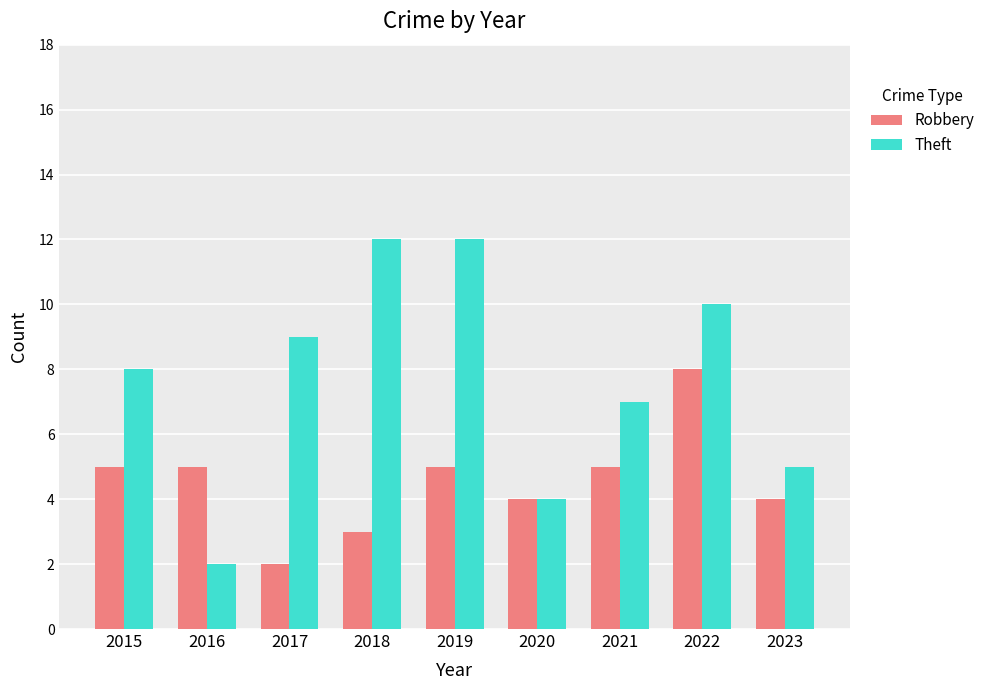

What is the difference between the second highest and minimum values in the Robbery series?

3